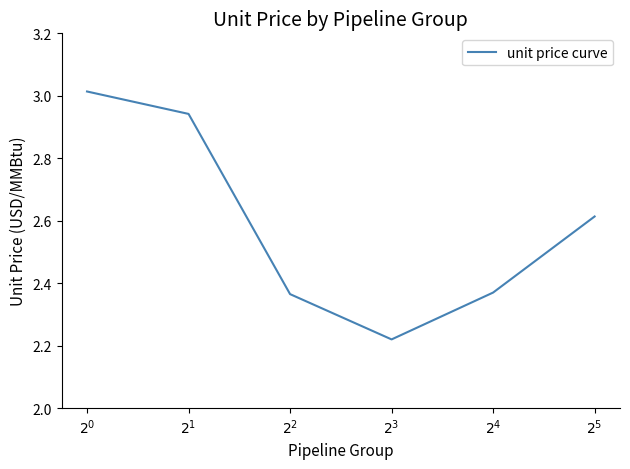

What is the sum of all values?

15.5